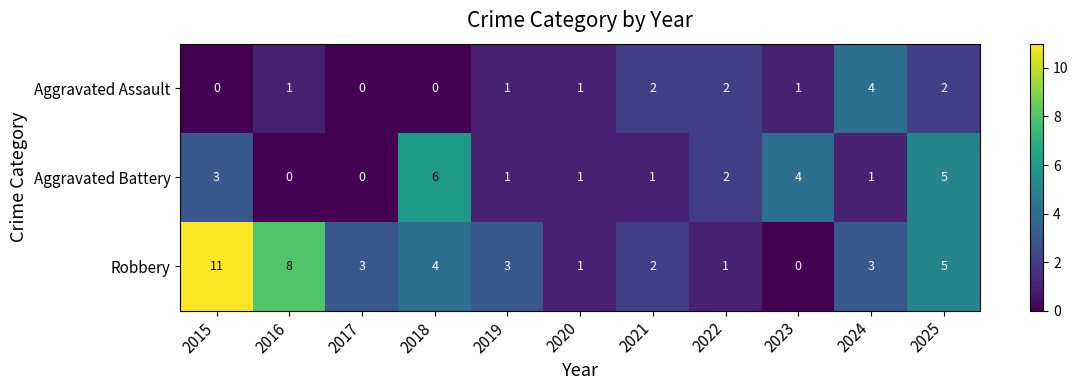

What is the sum of the Aggravated Battery values at 2015 and 2017?

3